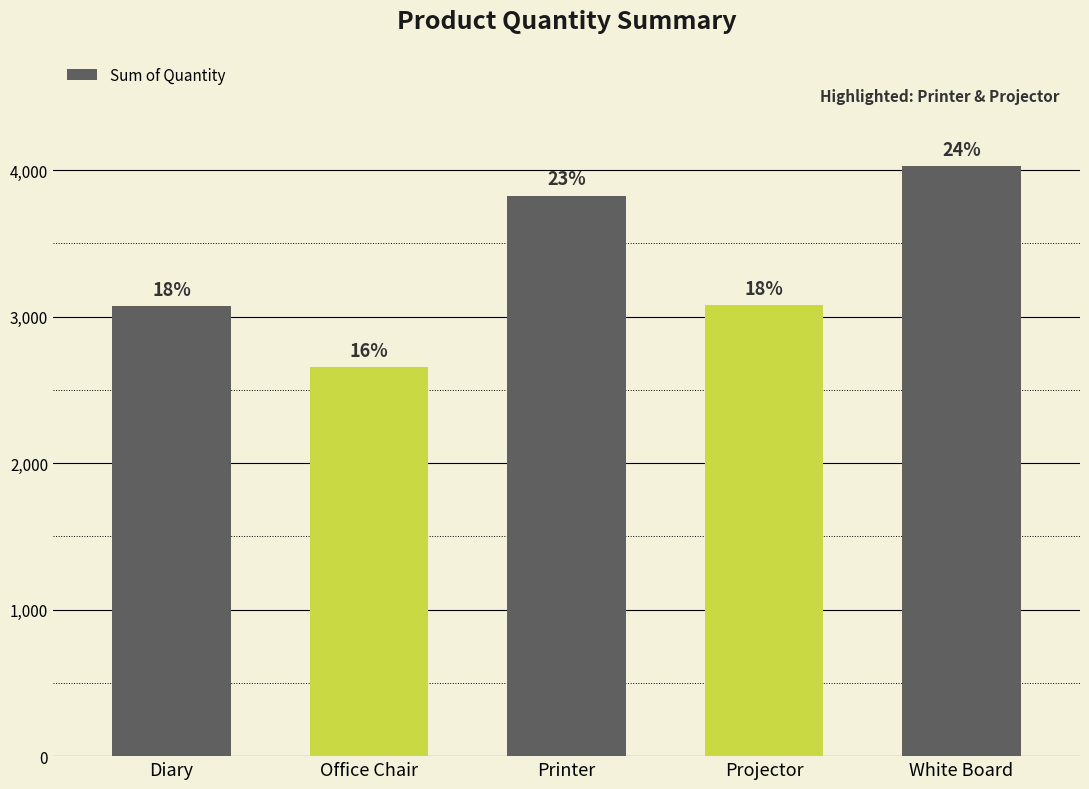

Are the bars grouped side by side (vs. stacked)?

No